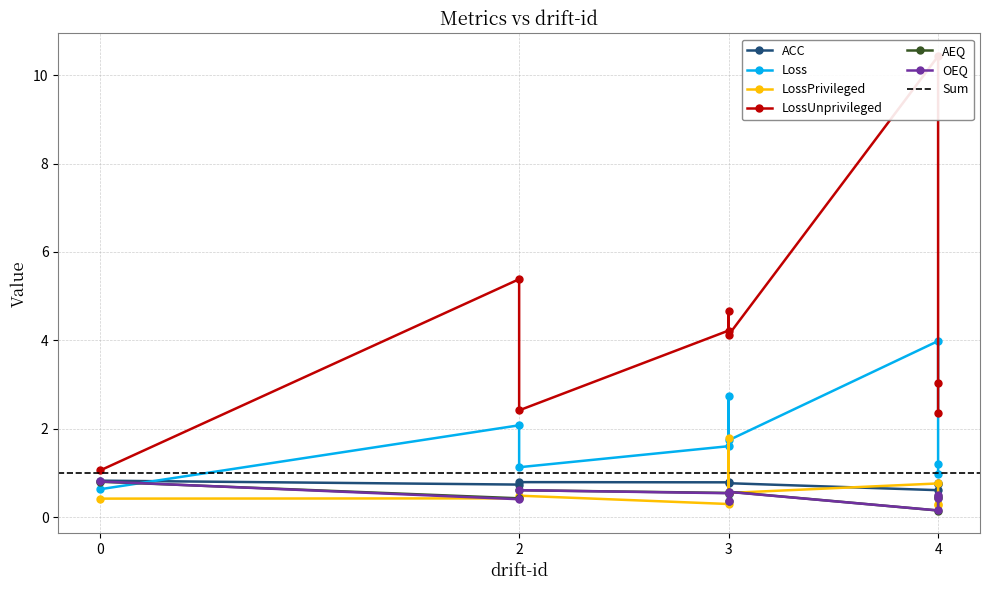

What value does the ACC series have at 3?

0.8